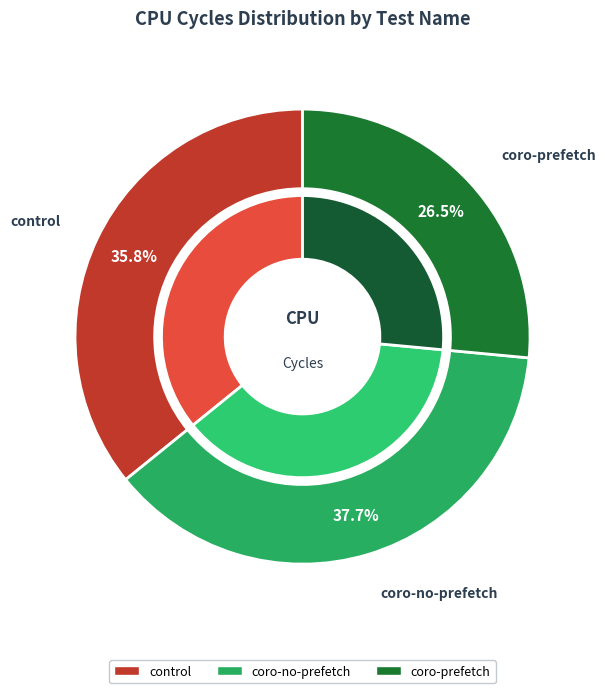

Between control and coro-no-prefetch, which is larger?

coro-no-prefetch